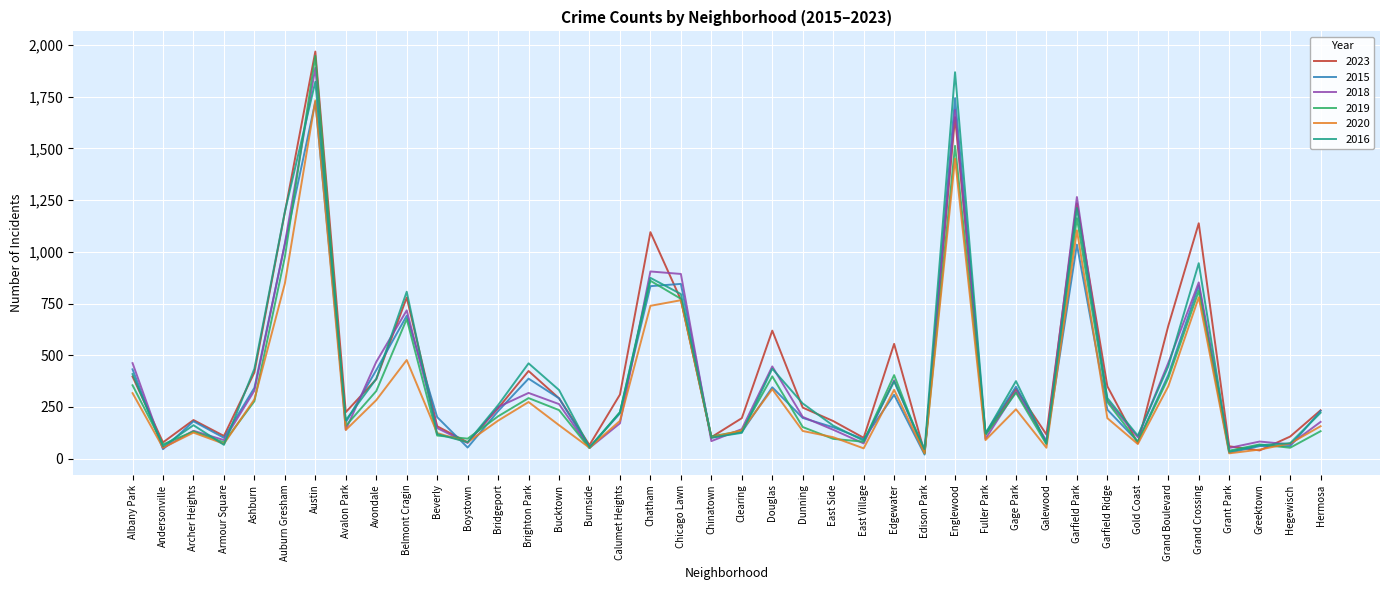

Where is the first local minimum for 2018?

Andersonville